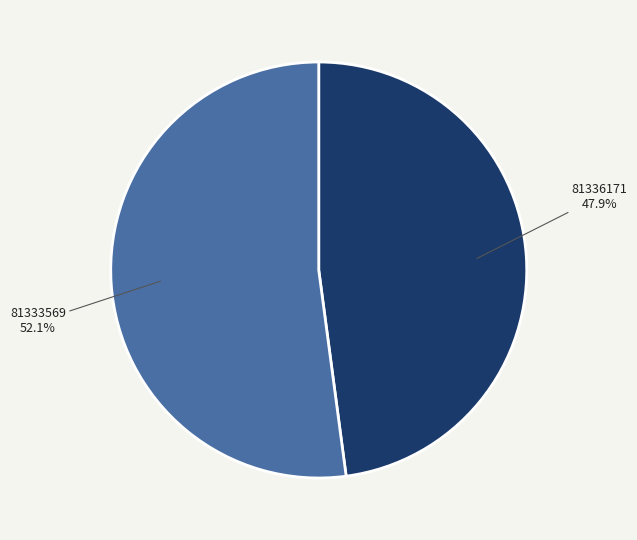

Rank the categories by value from lowest to highest.

81336171, 81333569